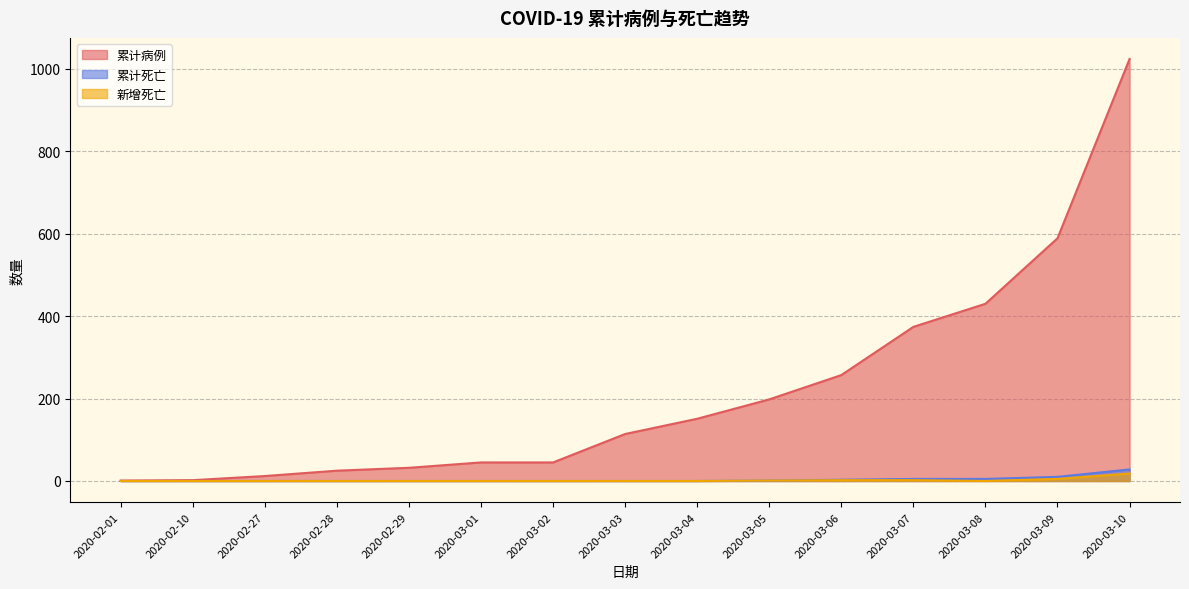

Count the number of categories in the chart.

15